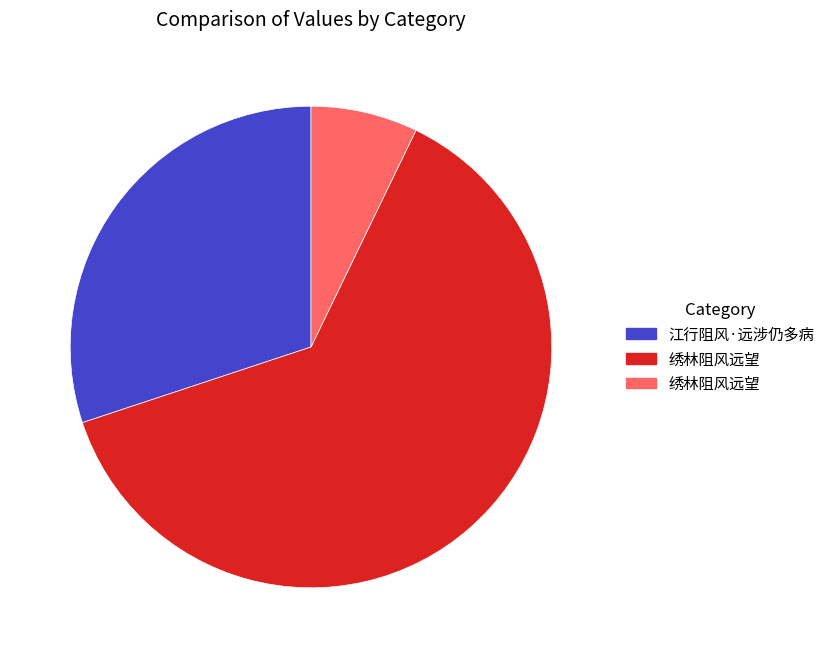

Does any single category account for the majority?

Yes